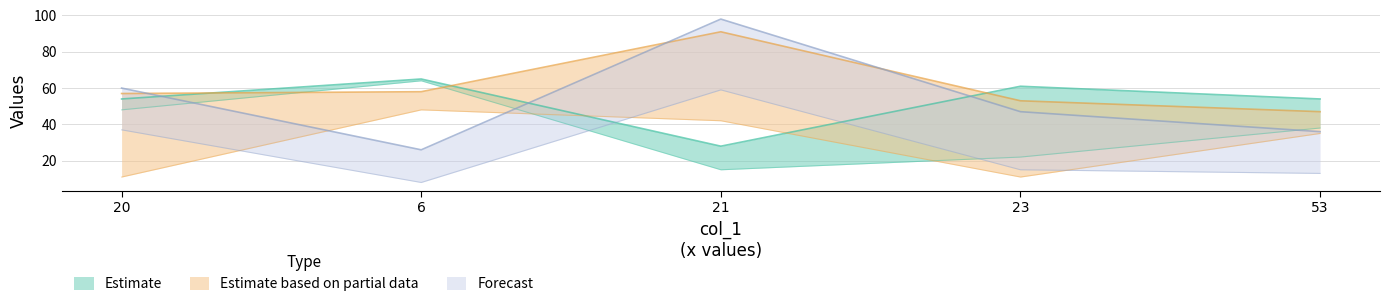

True or false: col_5 has more than 2 points higher than both neighbors.

False